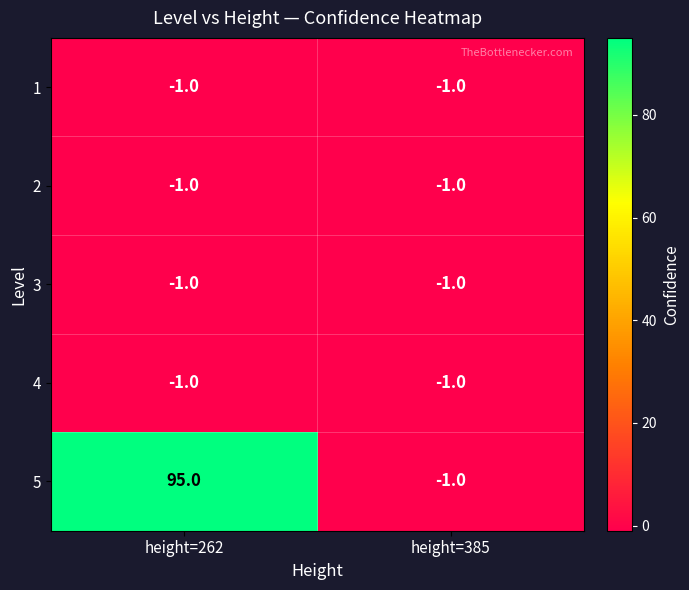

The value of 2 at height=262 is -2. True or false?

False